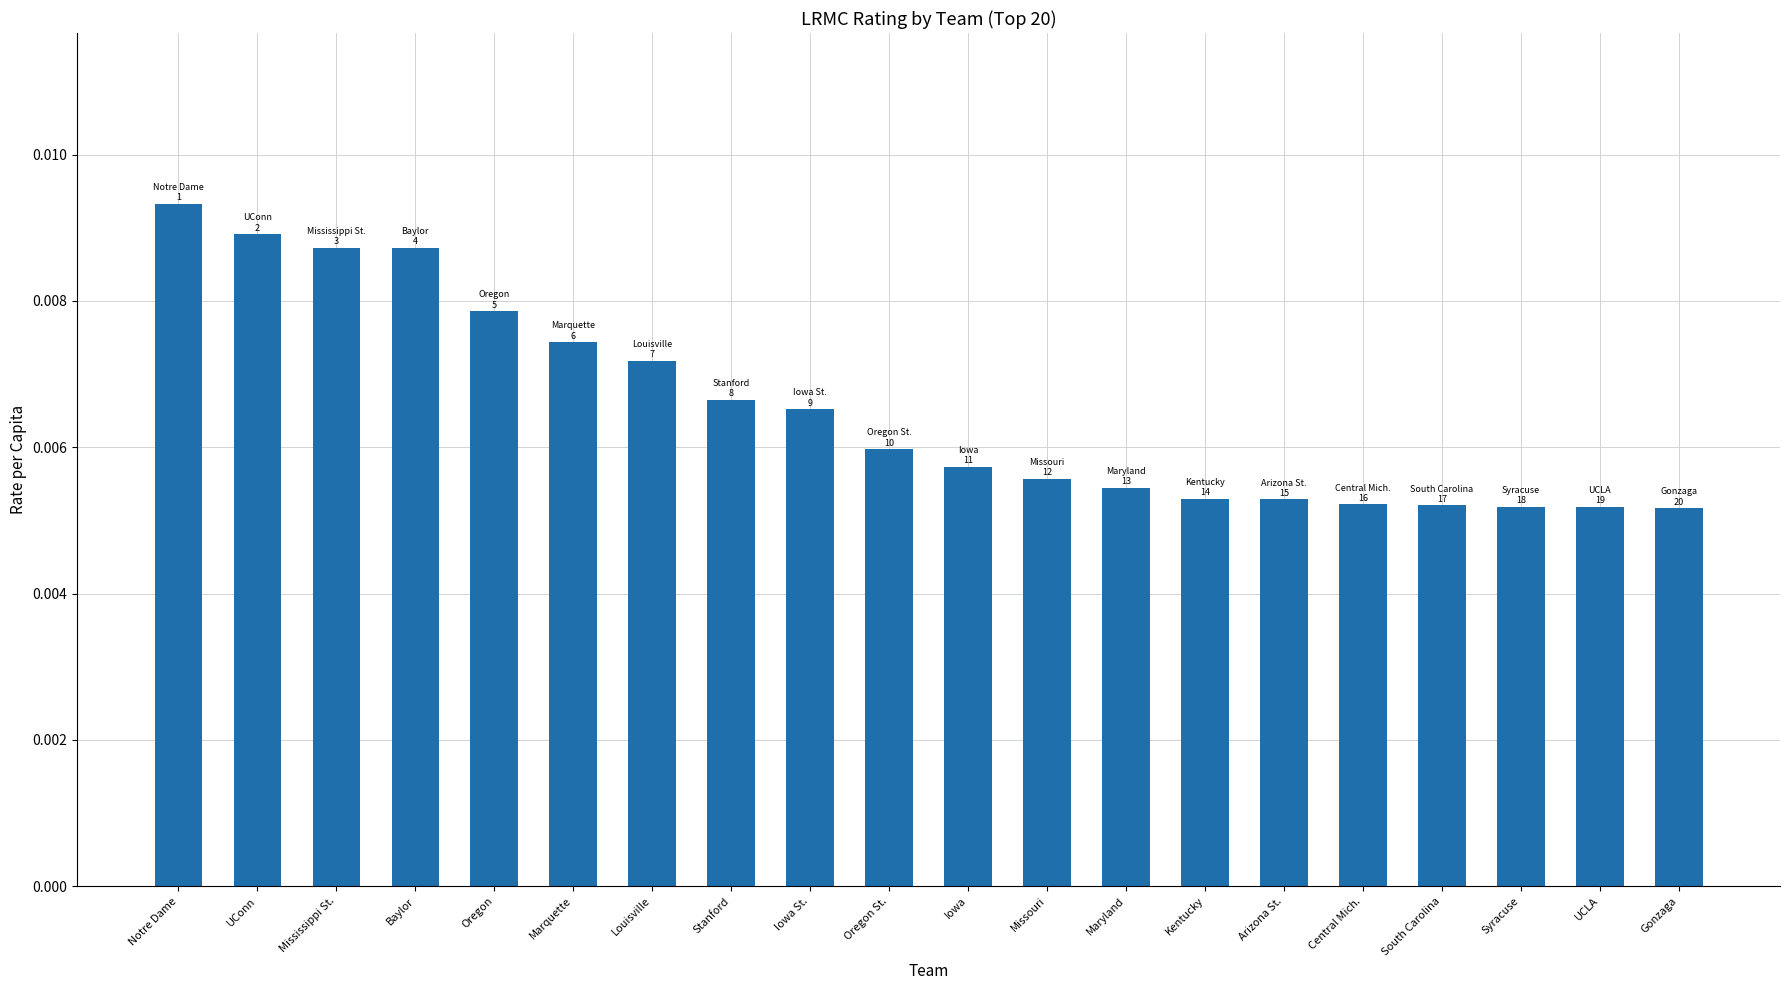

How many bars are there in total?

20